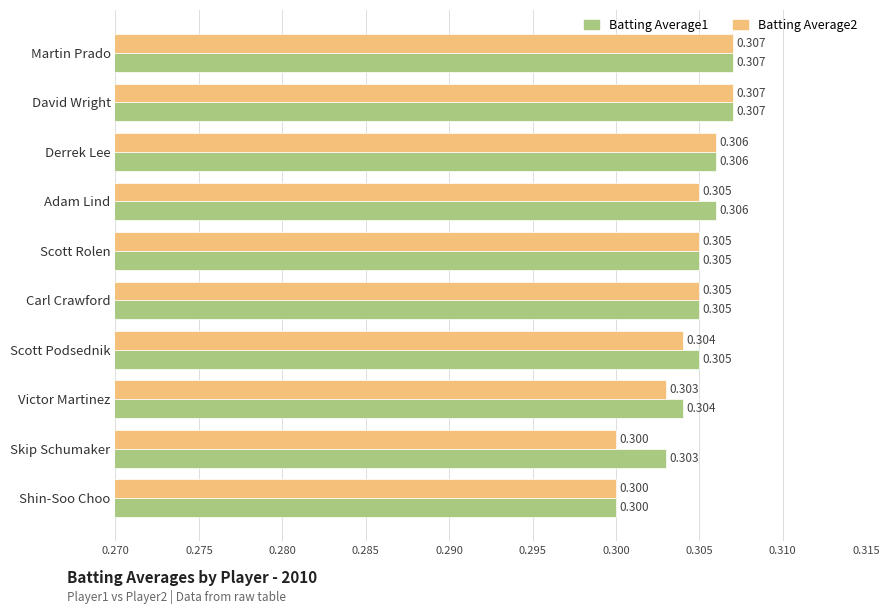

Which category has the lowest value in the Batting Average1 series?

Shin-Soo Choo